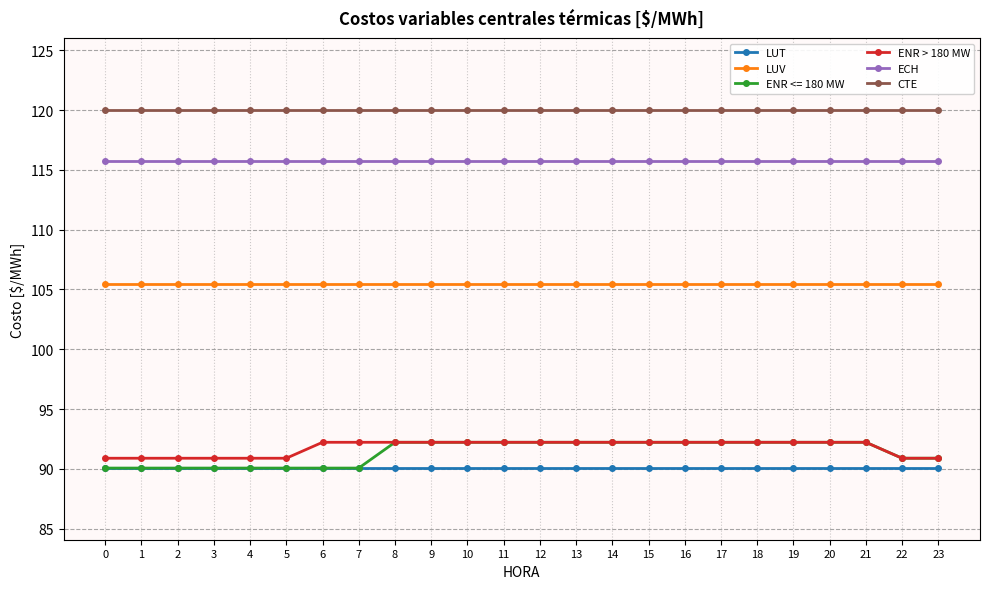

What is the value of the ENR <= 180 MW point at the 11th from the left?

92.2